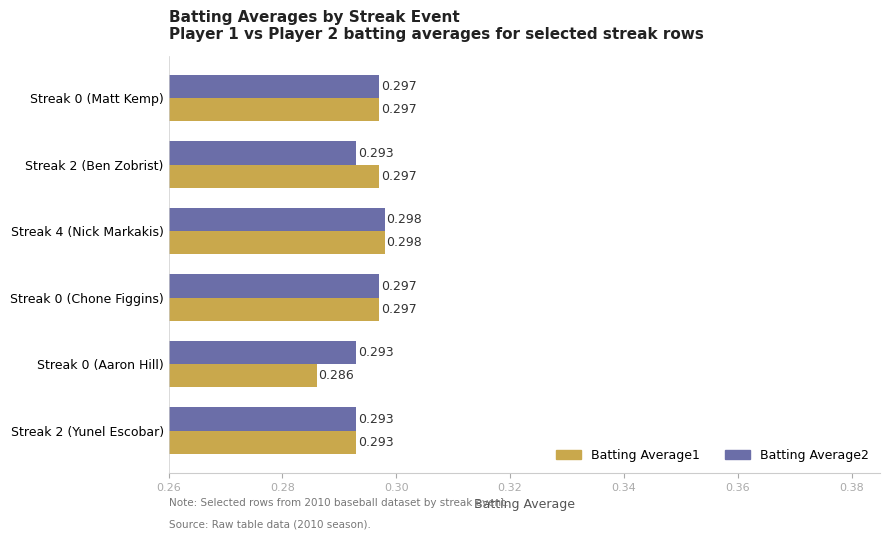

Which series has the largest total across all categories?

Batting Average2